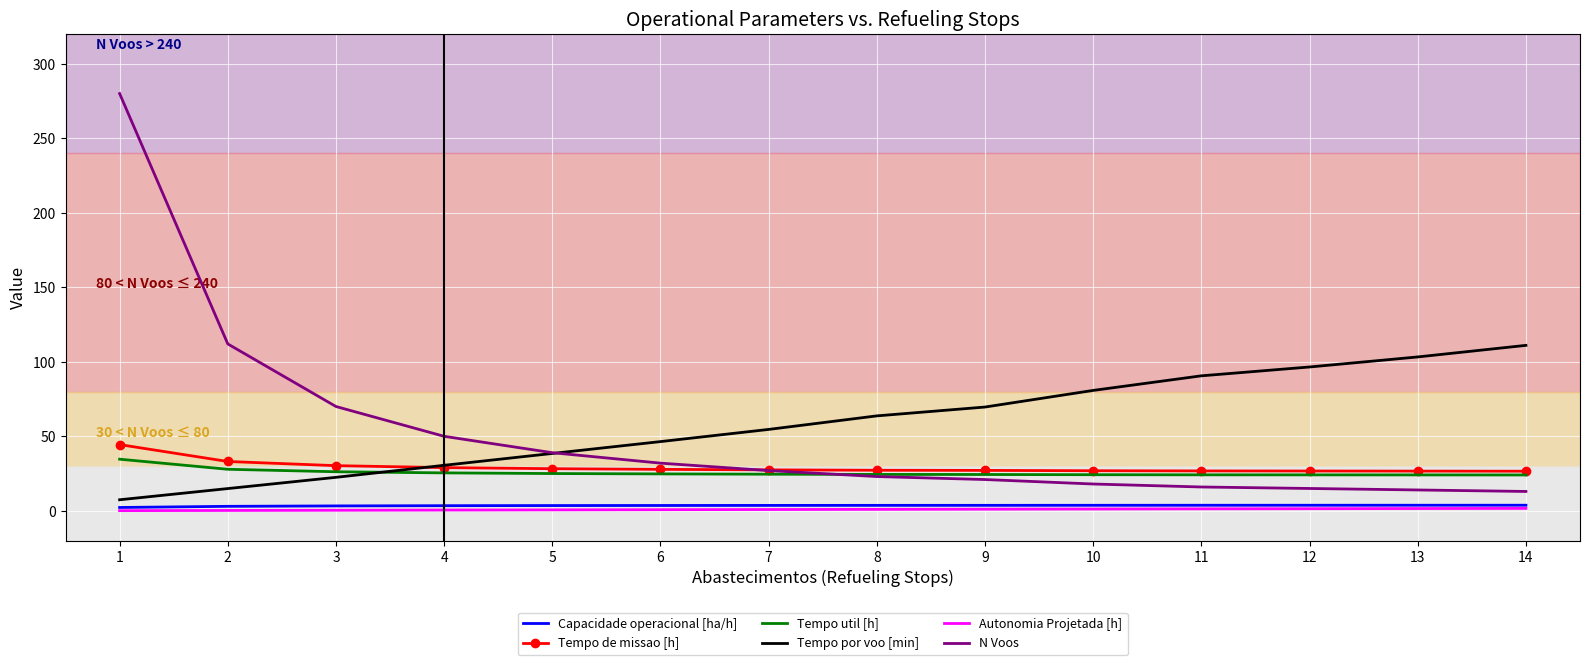

Between 1 and 4, which series saw the biggest shift?

N Voos